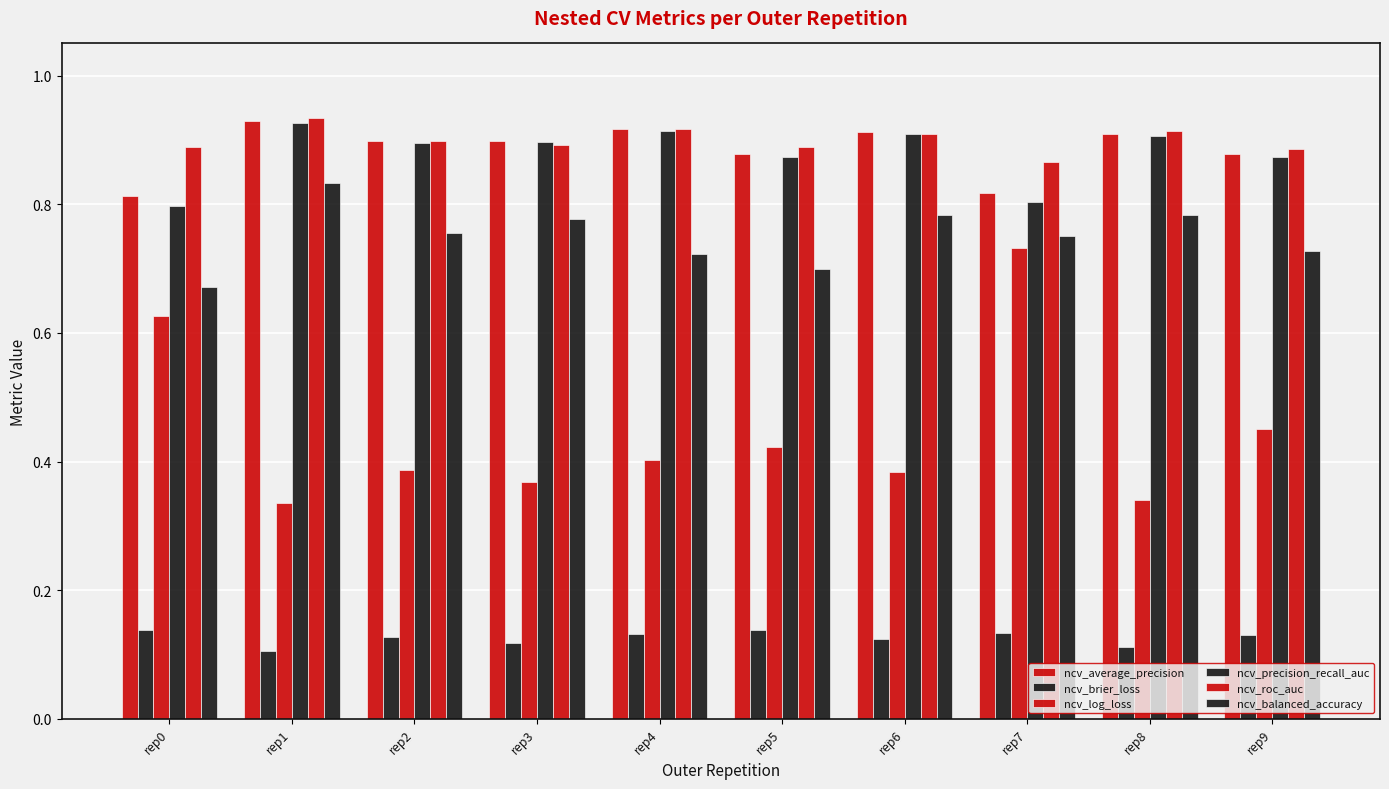

What is the value of the ncv_log_loss bar at the 7th from the left?

0.4